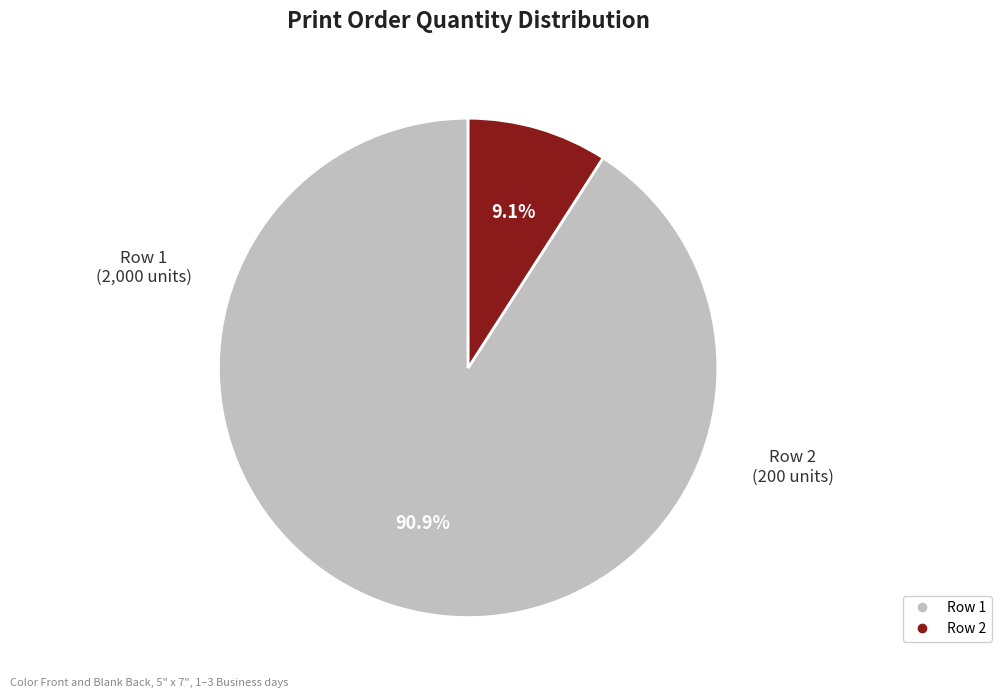

Which slice is the largest?

Row 1